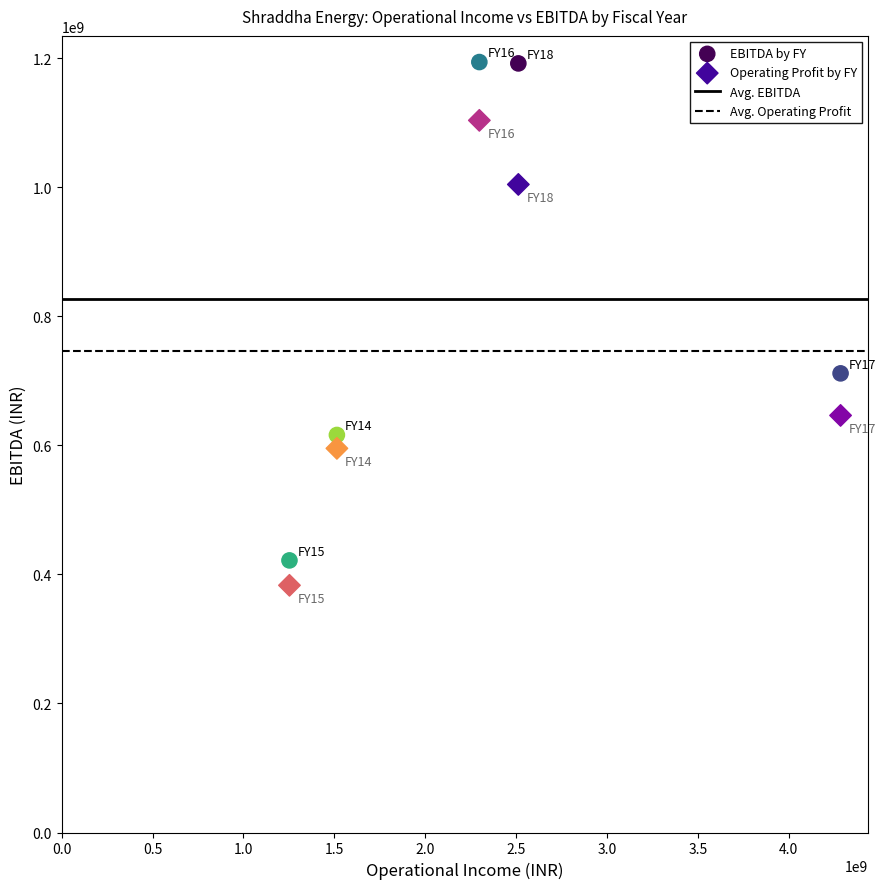

Across all data points, what is the average Y value?

786704753.0